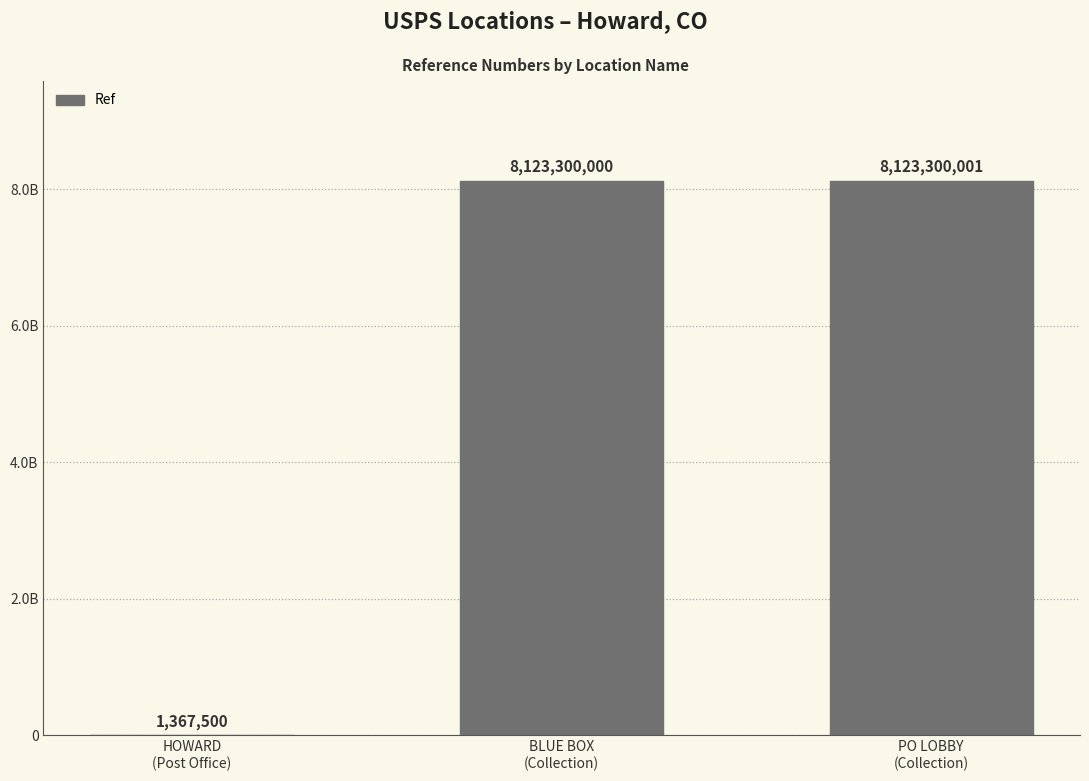

List the labels in order of value, largest first.

PO LOBBY
(Collection), BLUE BOX
(Collection), HOWARD
(Post Office)